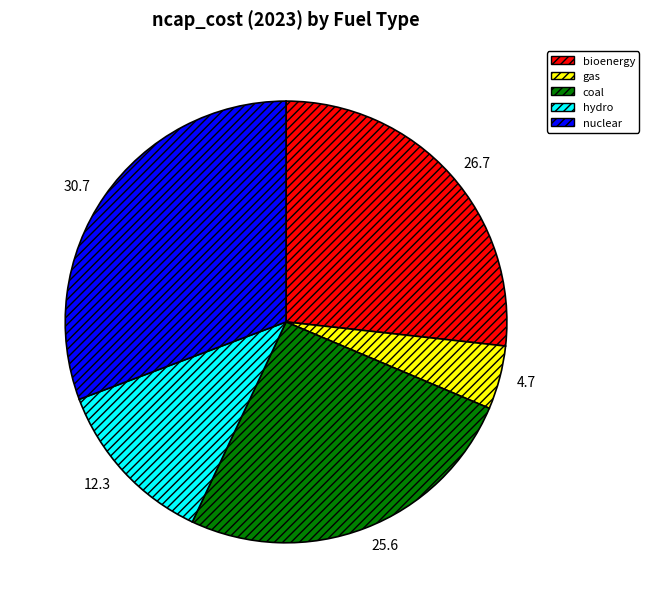

Count the number of slices in the pie.

5